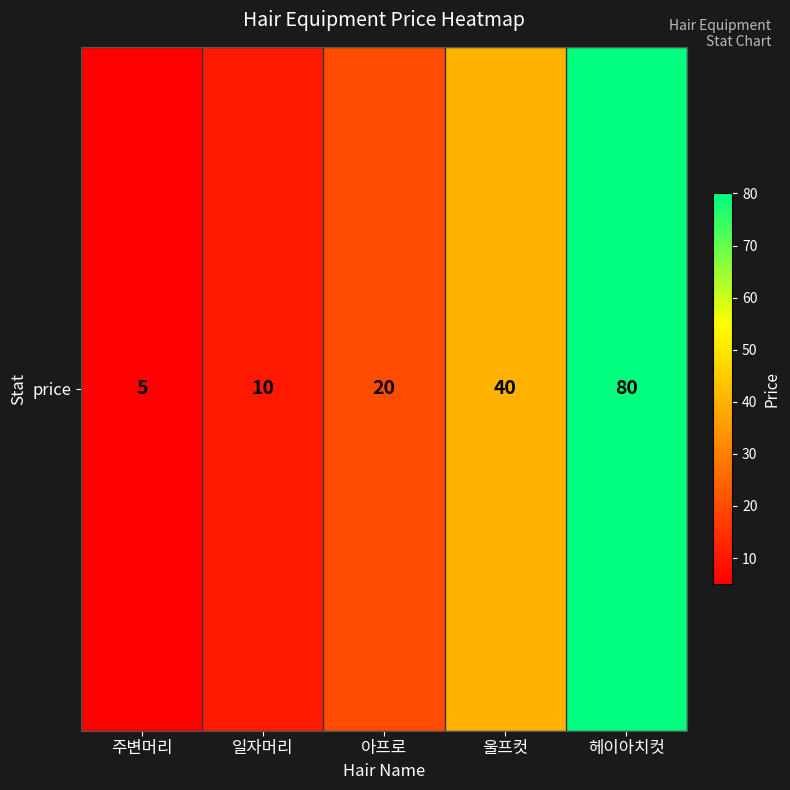

Reading right to left, list all the values displayed in this chart.

80	40	20	10	5